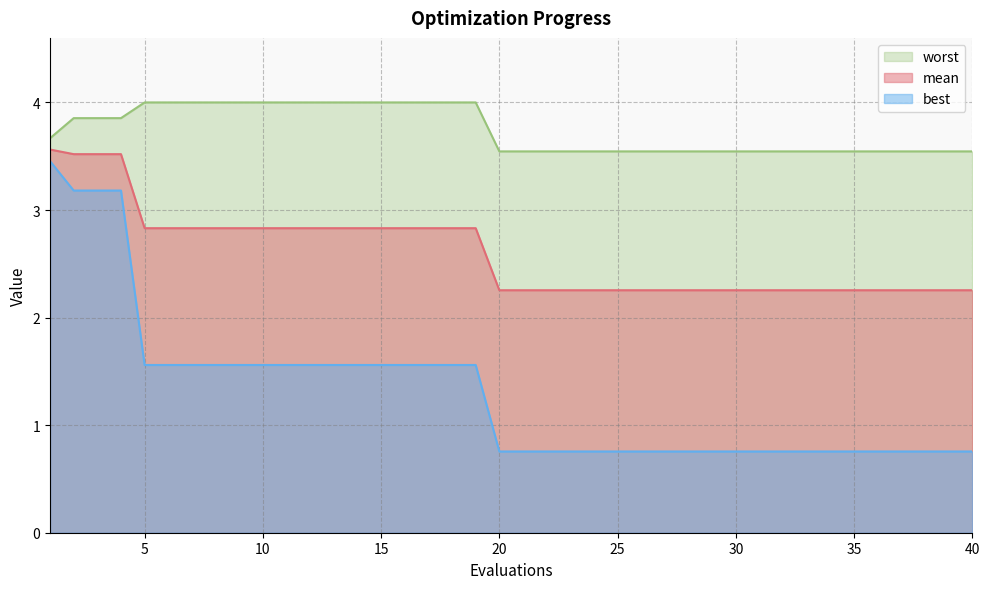

Which series has the largest range (max minus min)?

best